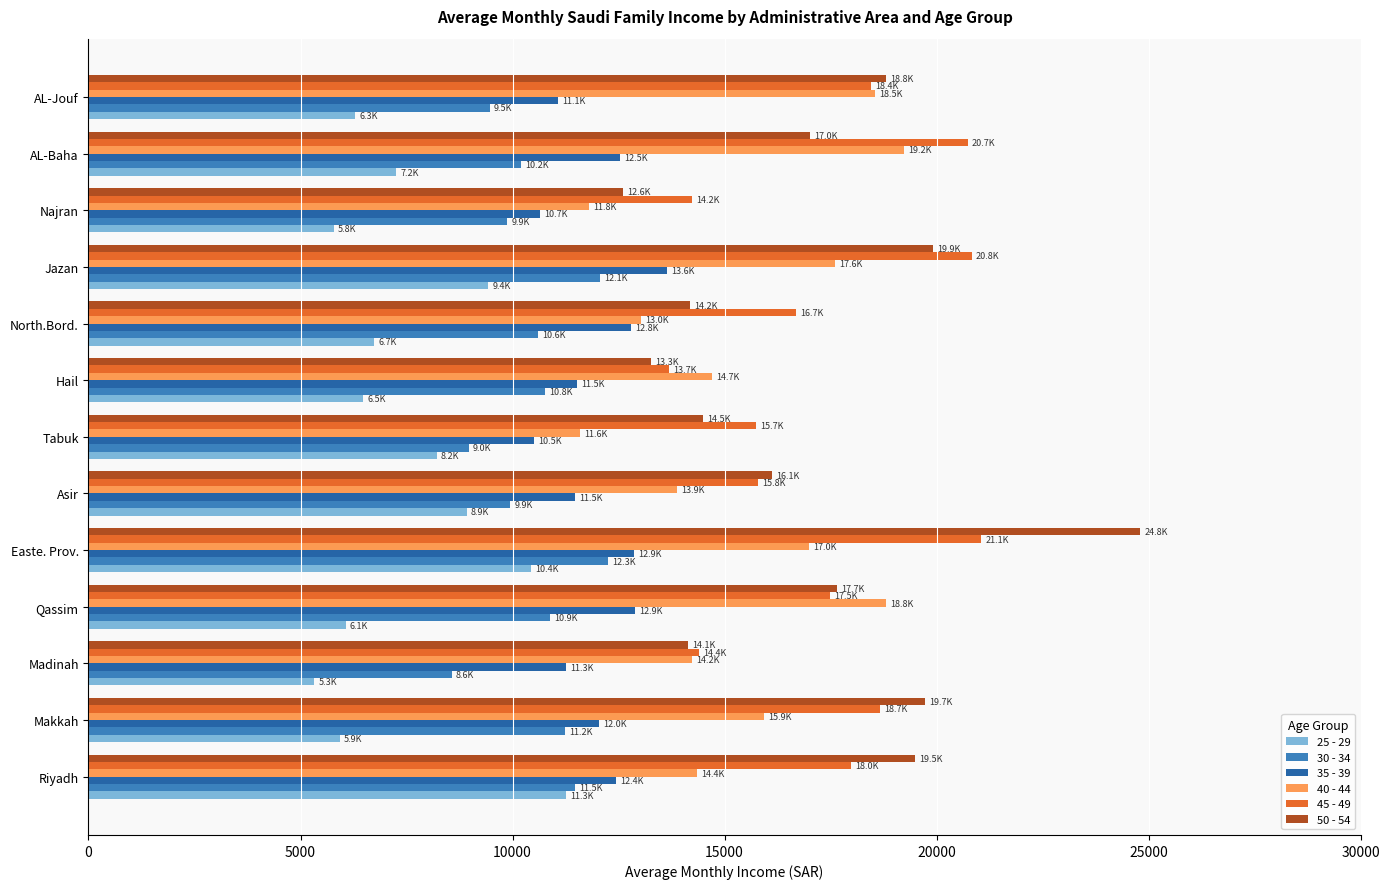

What value does the 35 - 39 series have at AL-Jouf?

11062.0